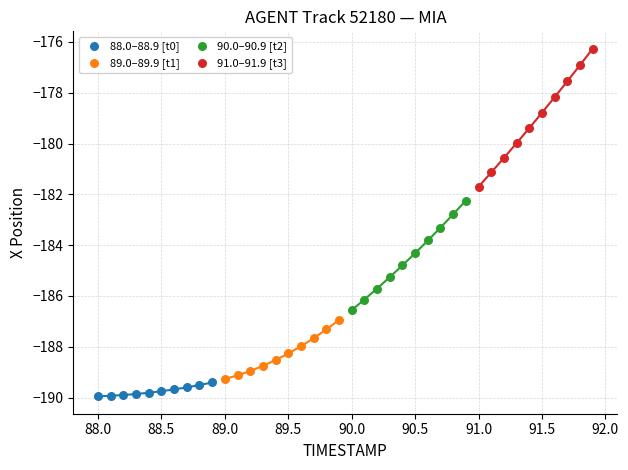

Which series reaches the maximum Y coordinate?

91.0–91.9 [t3]